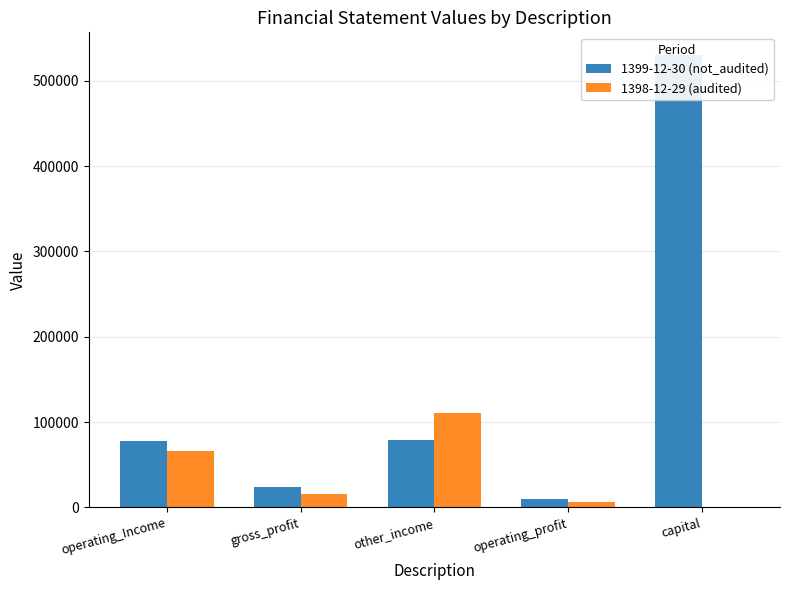

What is the maximum value for 1399-12-30 (not_audited)?

530283